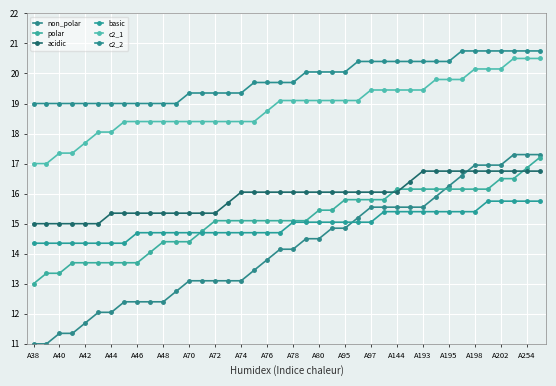

Which series has the largest range (max minus min)?

non_polar